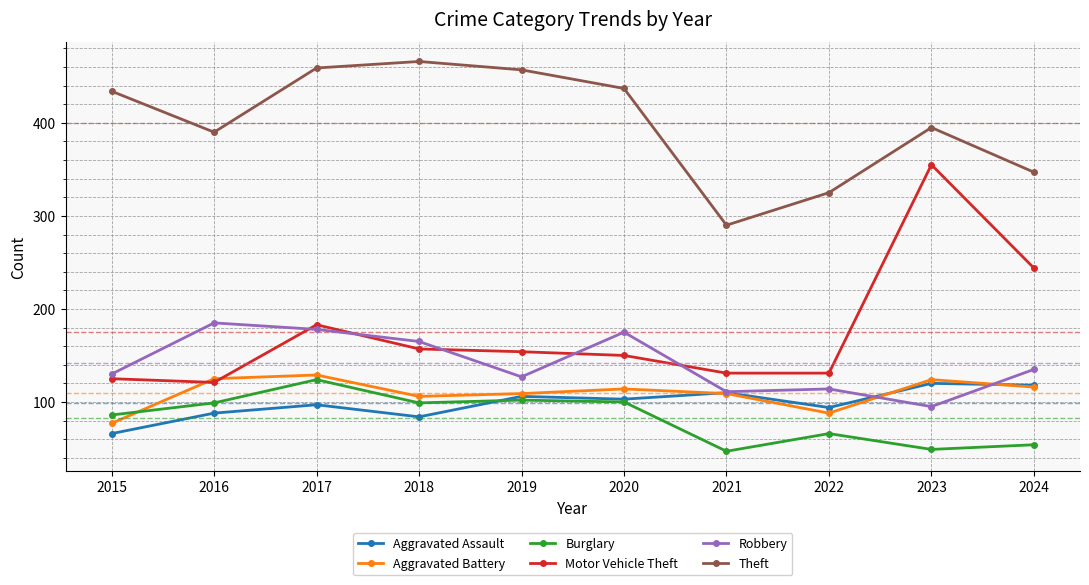

What is the approximate value of Burglary at 2021?

47